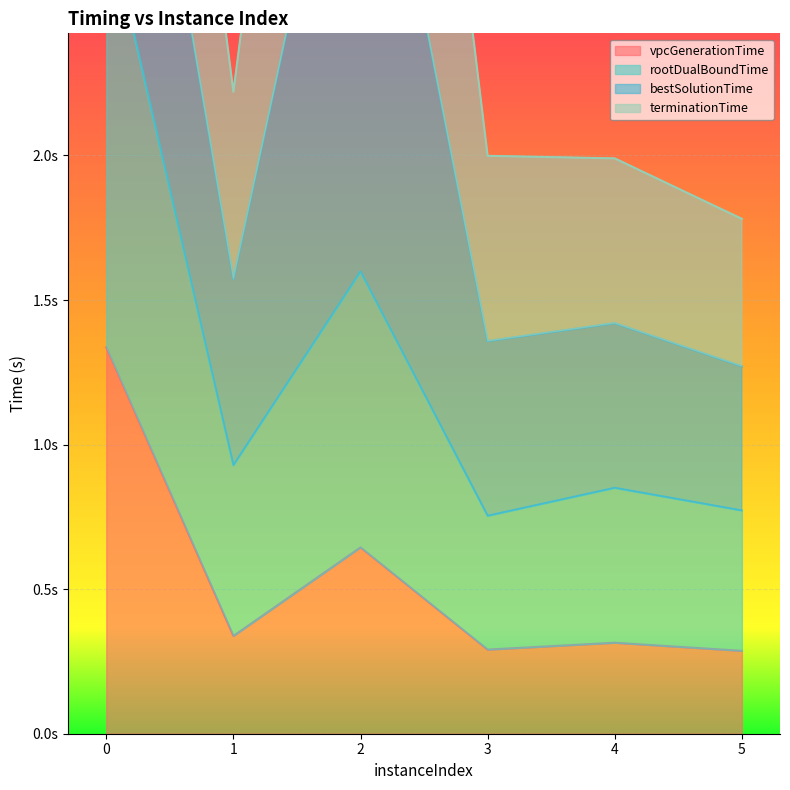

What is the sum of the rootDualBoundTime values at 1 and 2?

2.5